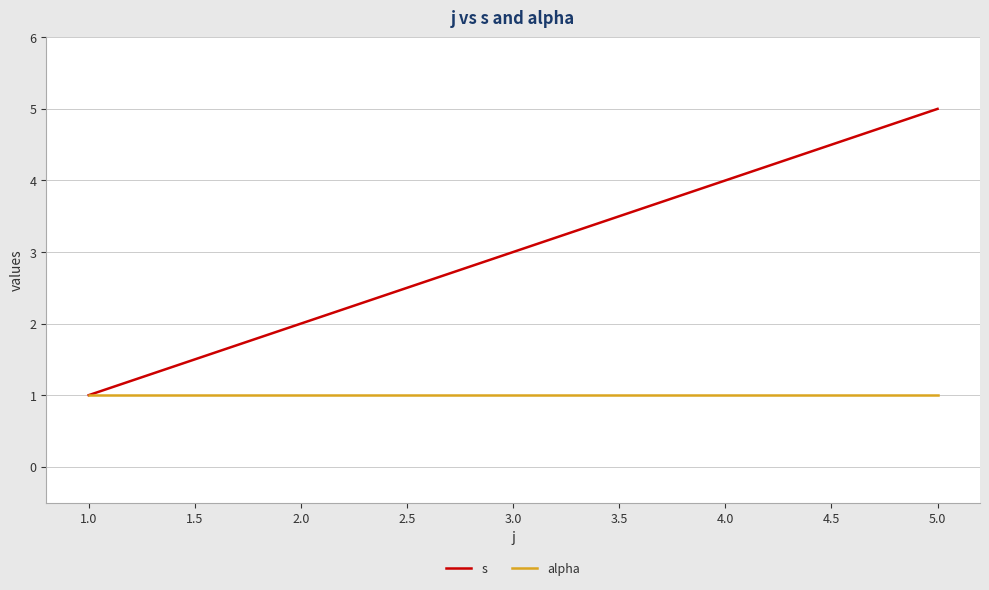

The value of alpha at 2.0 is 1. True or false?

True